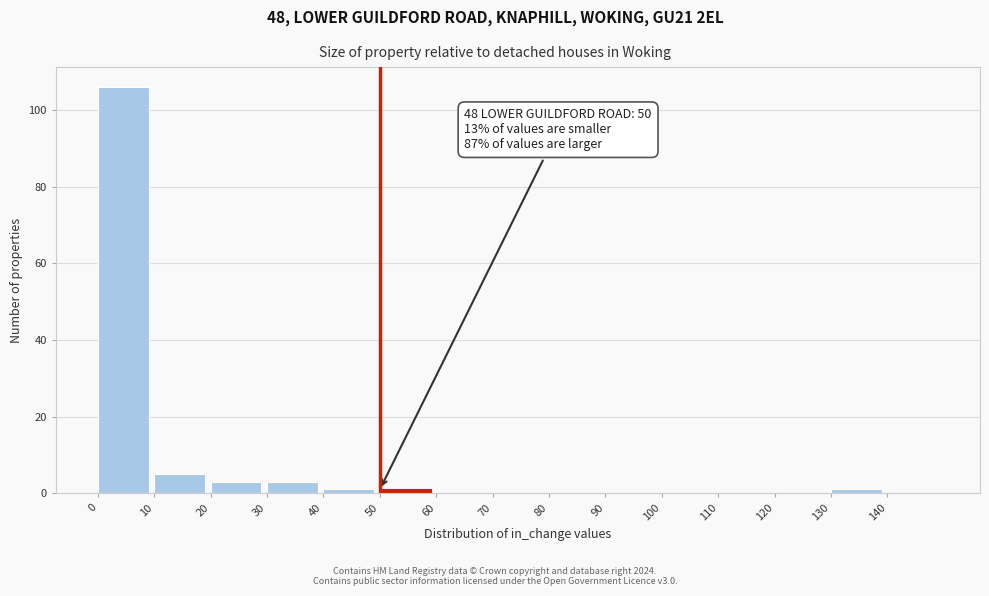

Which range on the x-axis has the tallest bar?

0 to 10